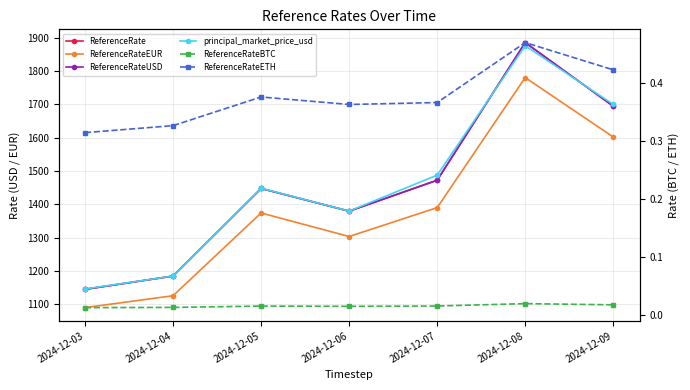

What are all the series names shown in the legend?

ReferenceRate, ReferenceRateEUR, ReferenceRateUSD, principal_market_price_usd, ReferenceRateBTC, ReferenceRateETH